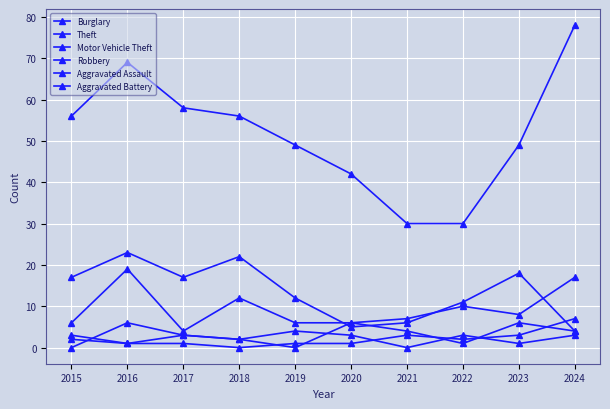

Does the chart have visible grid lines?

Yes